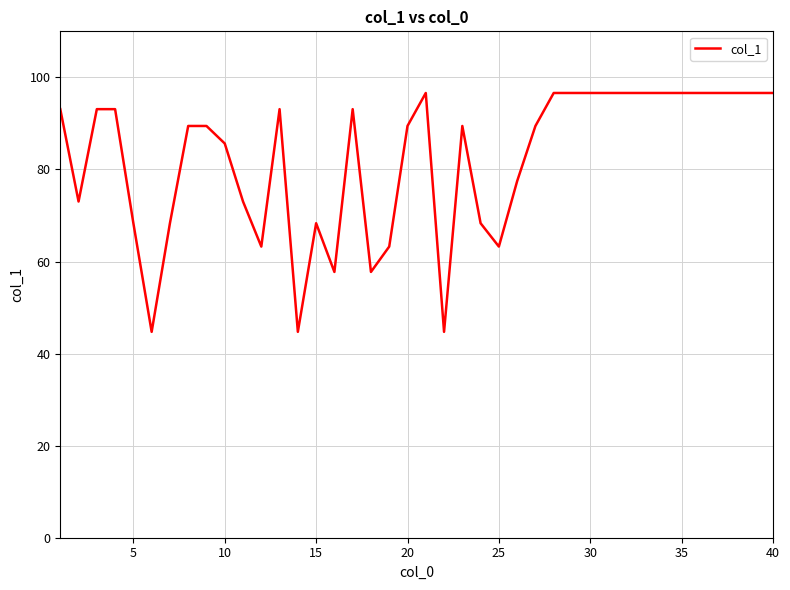

What is the difference between the maximum and minimum values?

51.9